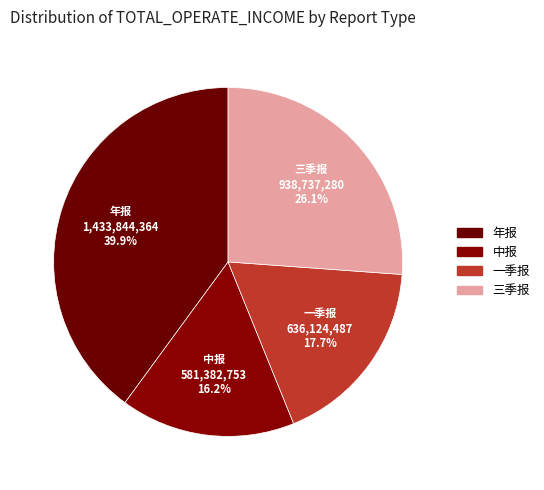

Which slice is the largest?

年报